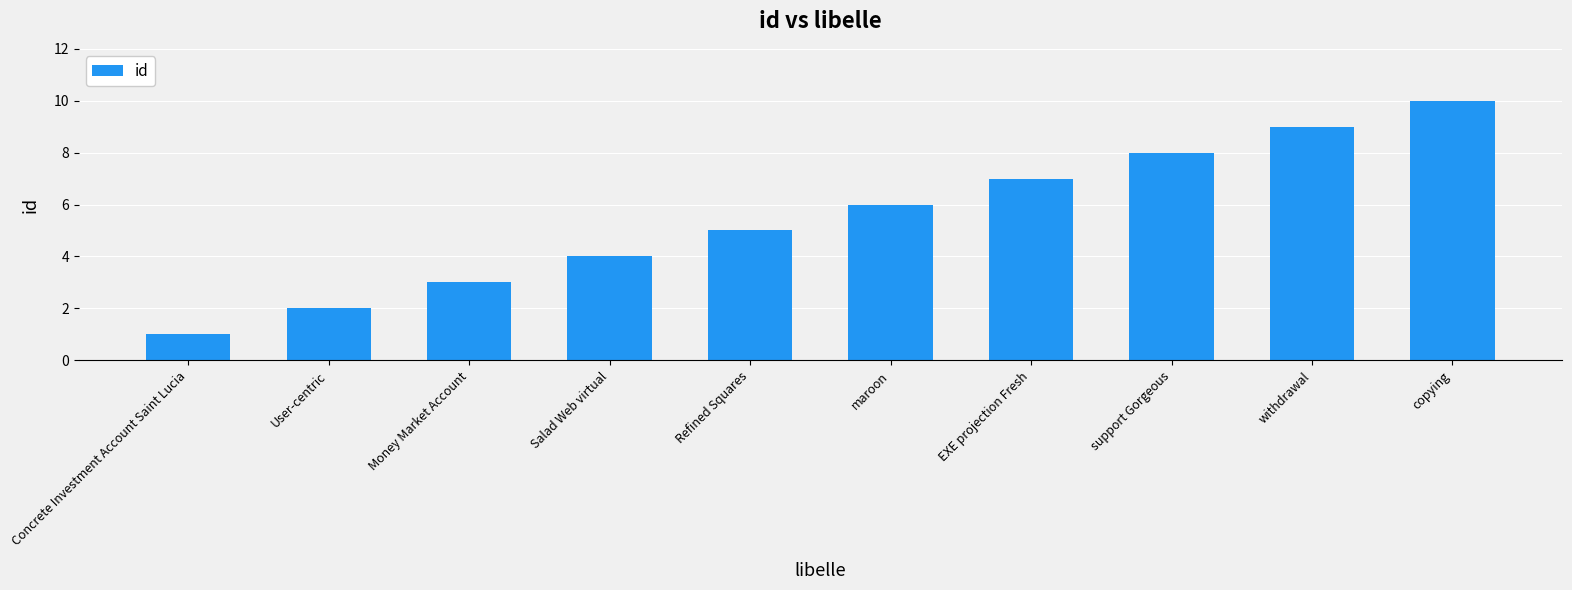

What is the label of the 1st bar from the left?

Concrete Investment Account Saint Lucia